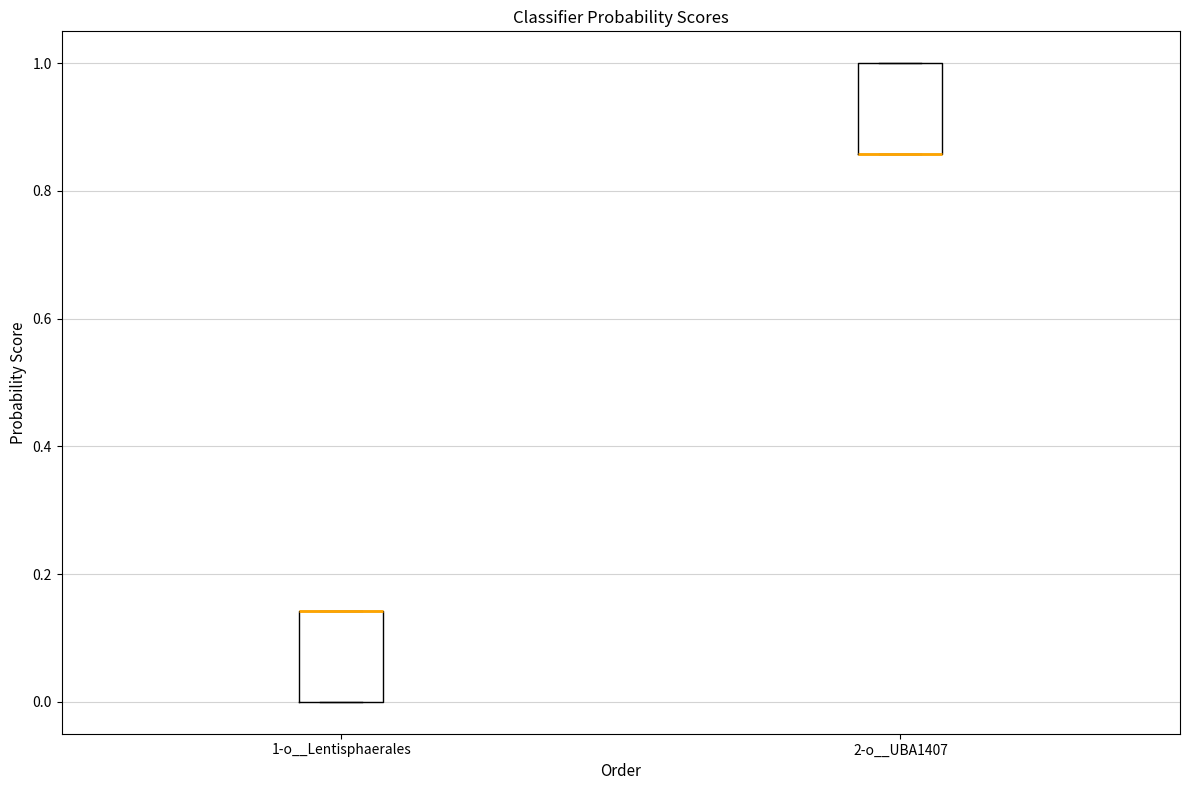

Where is the lower edge of the box for 2-o__UBA1407 on the y-axis? The values are not printed on the chart, so give them approximately, as read against the axis.

0.86